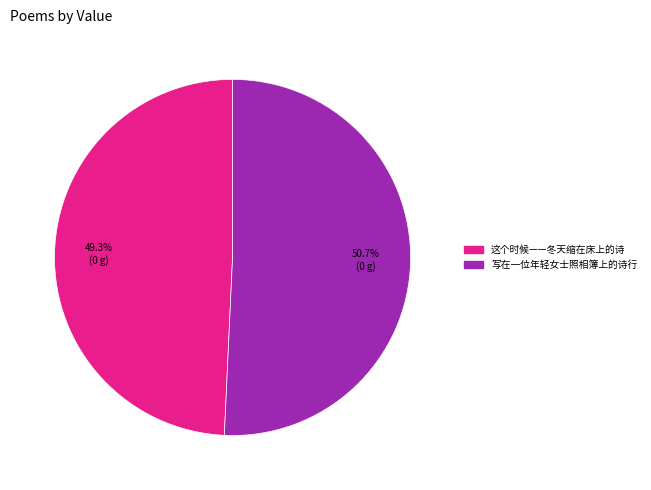

What is the ratio of the value at 这个时候——冬天缩在床上的诗 to the value at 写在一位年轻女士照相簿上的诗行?

1.0